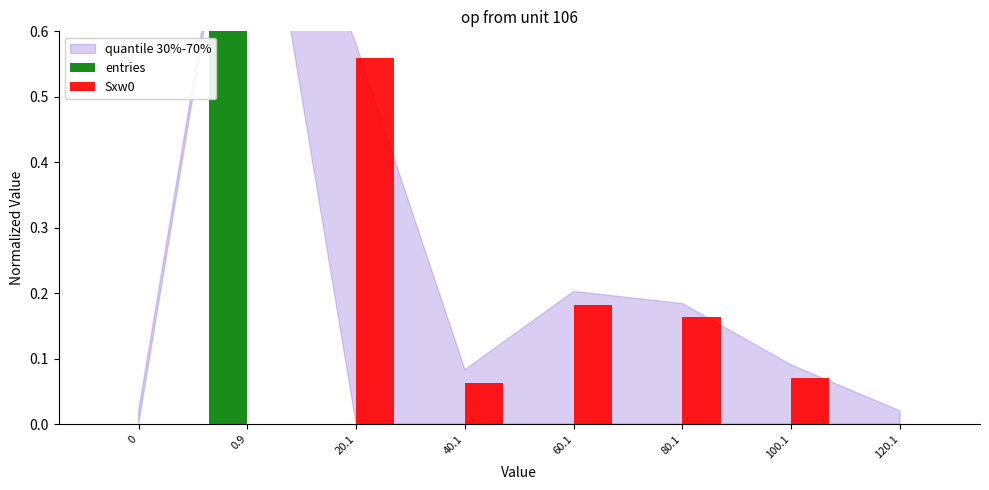

Reading left to right, what are all the values shown in this chart?

entries: 0.0	1.0	0.0	0.0	0.0	0.0	0.0	0.0
Sxw0: 0.0	0.0	0.6	0.1	0.2	0.2	0.1	0.0